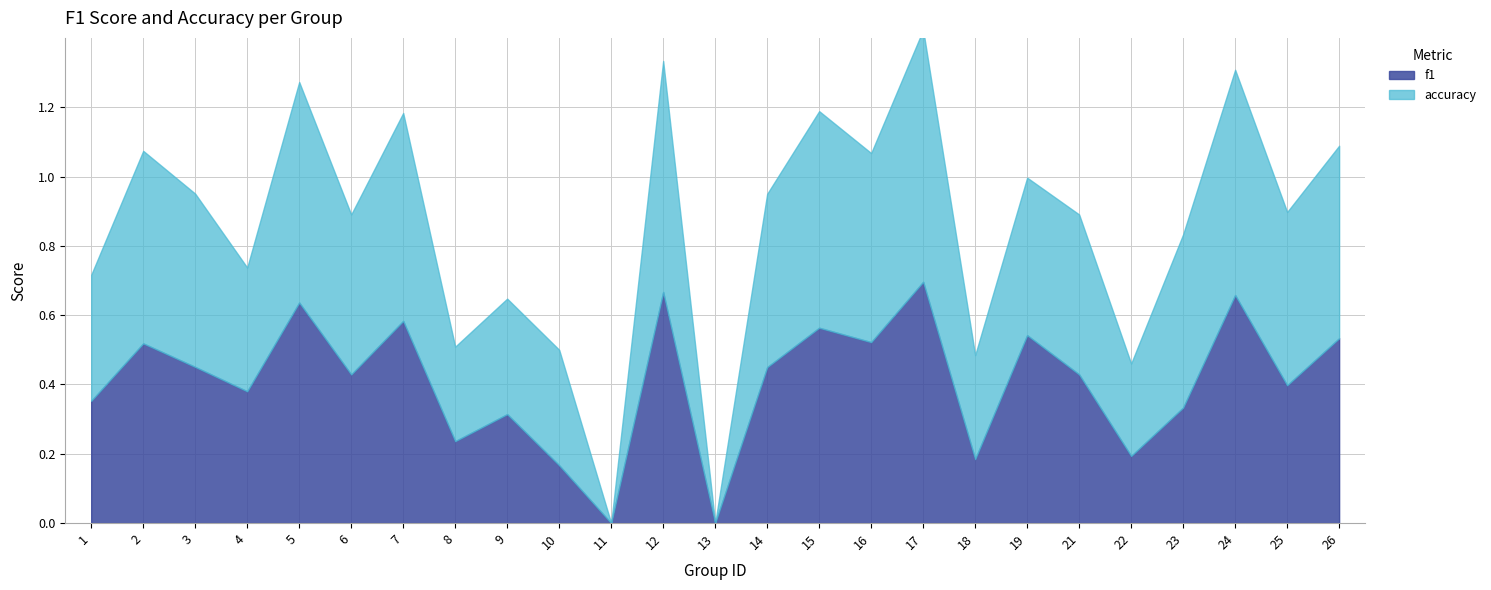

Does the chart display data point markers on the line(s)?

No